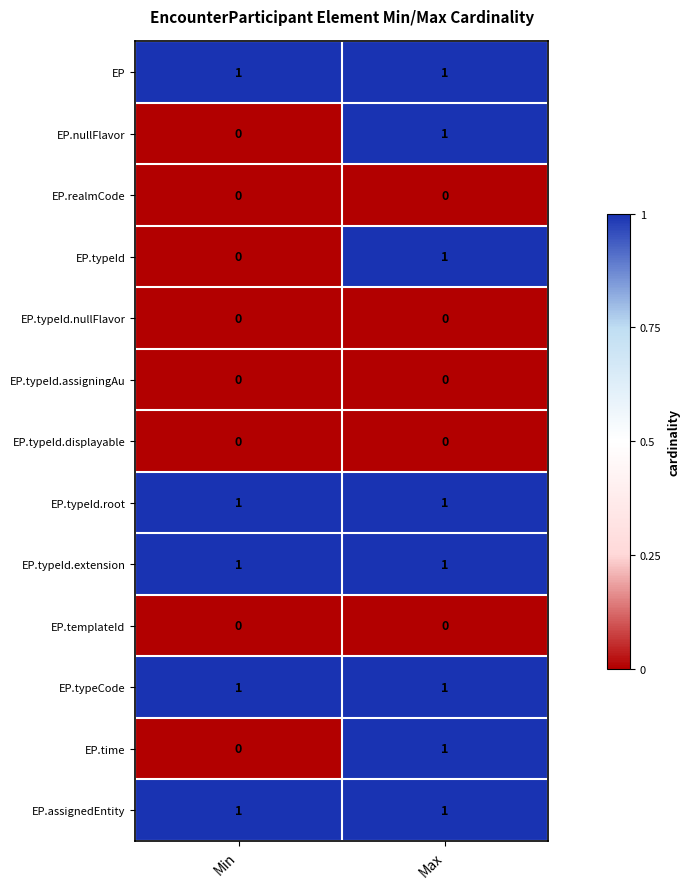

How many data points does each series have?

2